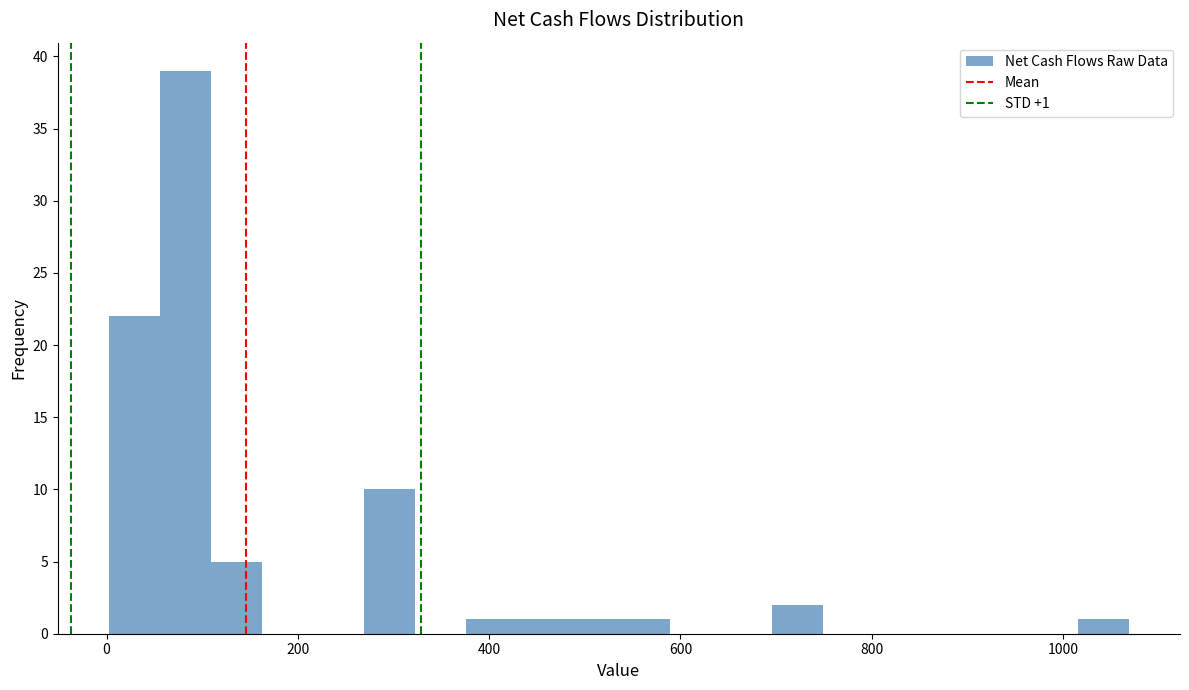

Around what value on the x-axis is the tallest bar? Give the approximate position of its centre, as read against the axis.

80